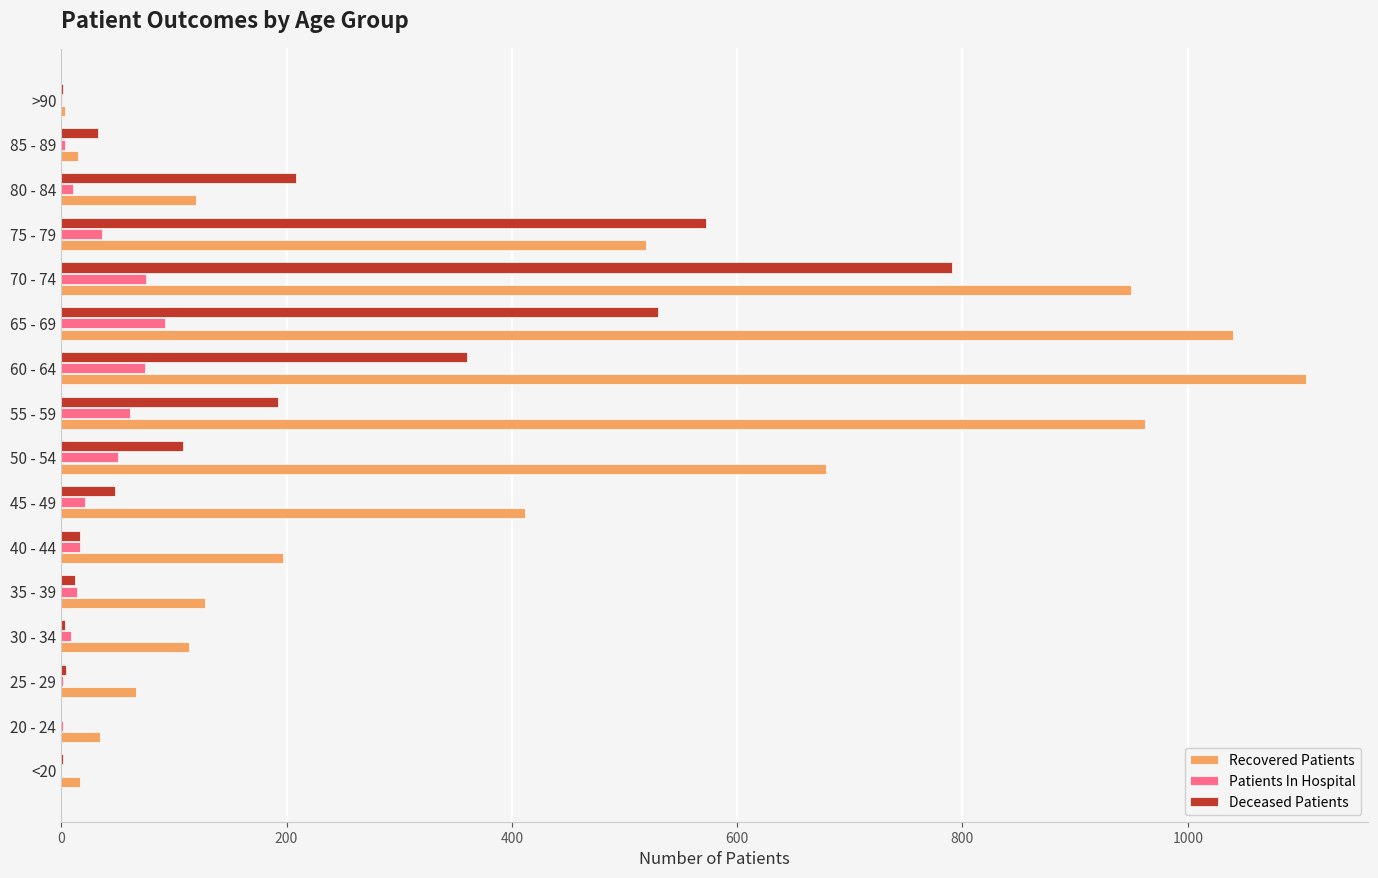

What are all the series names shown in the legend?

Recovered Patients, Patients In Hospital, Deceased Patients